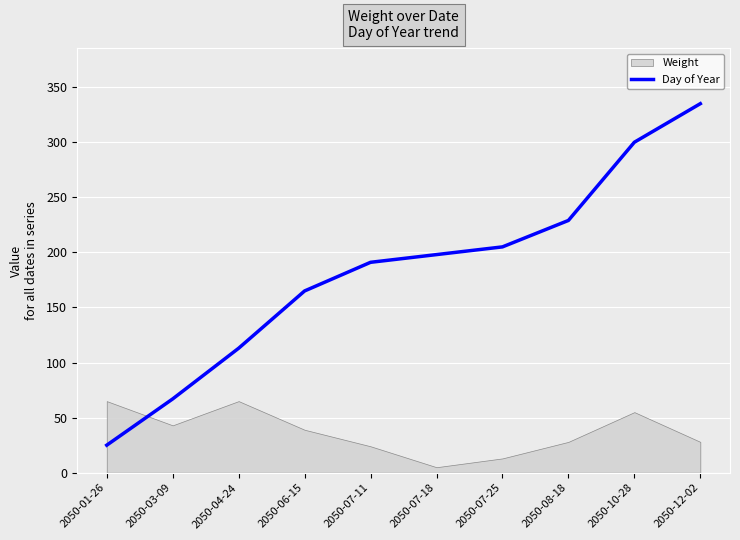

True or false: Day of Year has a value of 368 at 2050-07-25.

False